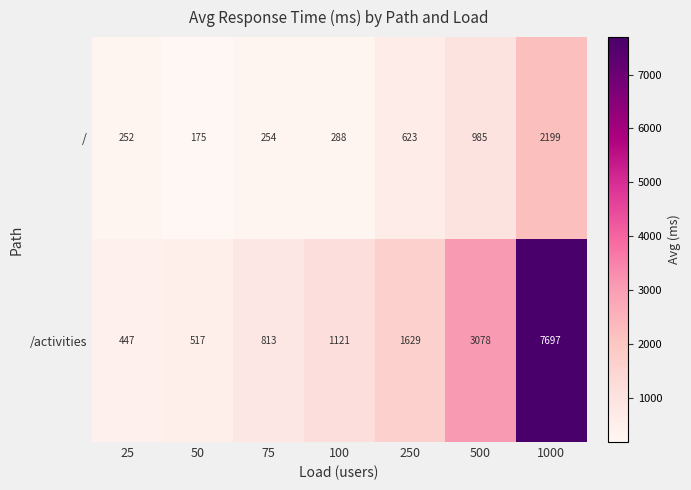

Reading left to right, extract all data points from this chart.

/: 252	175	254	288	623	985	2199
/activities: 447	517	813	1121	1629	3078	7697